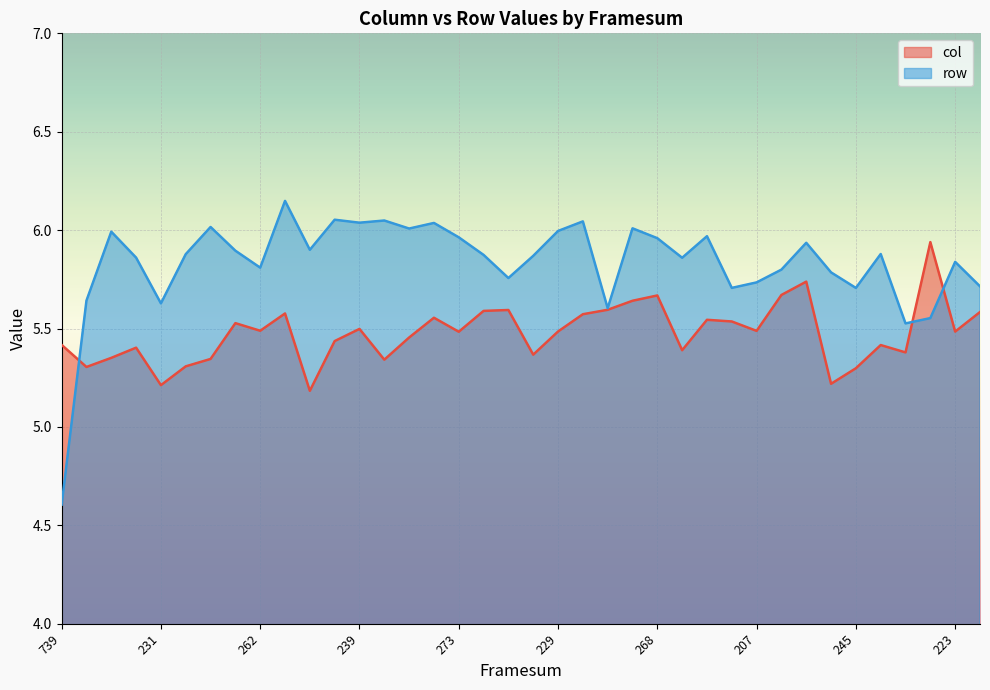

What is the sum of all row values?

221.6